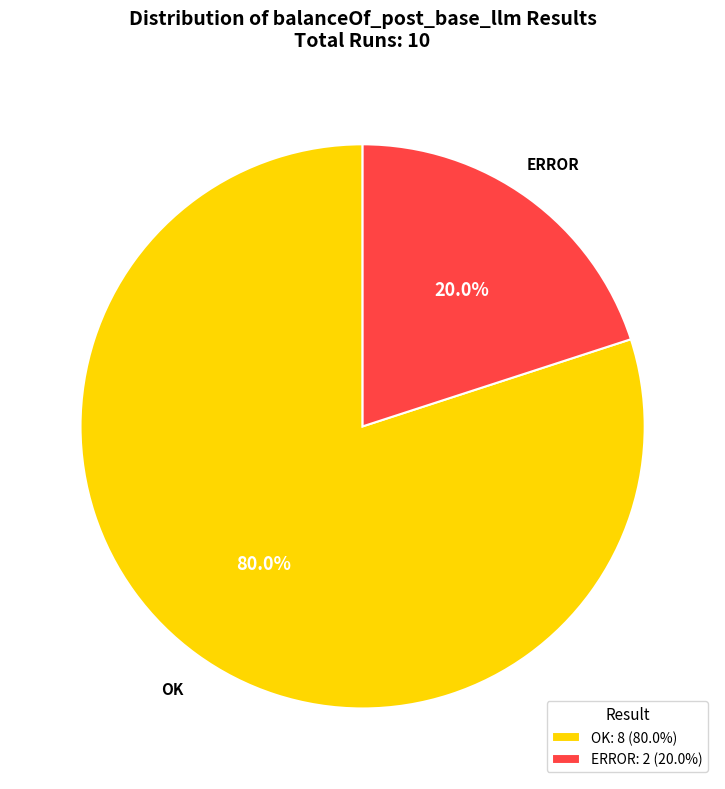

Which slice is the smallest?

ERROR